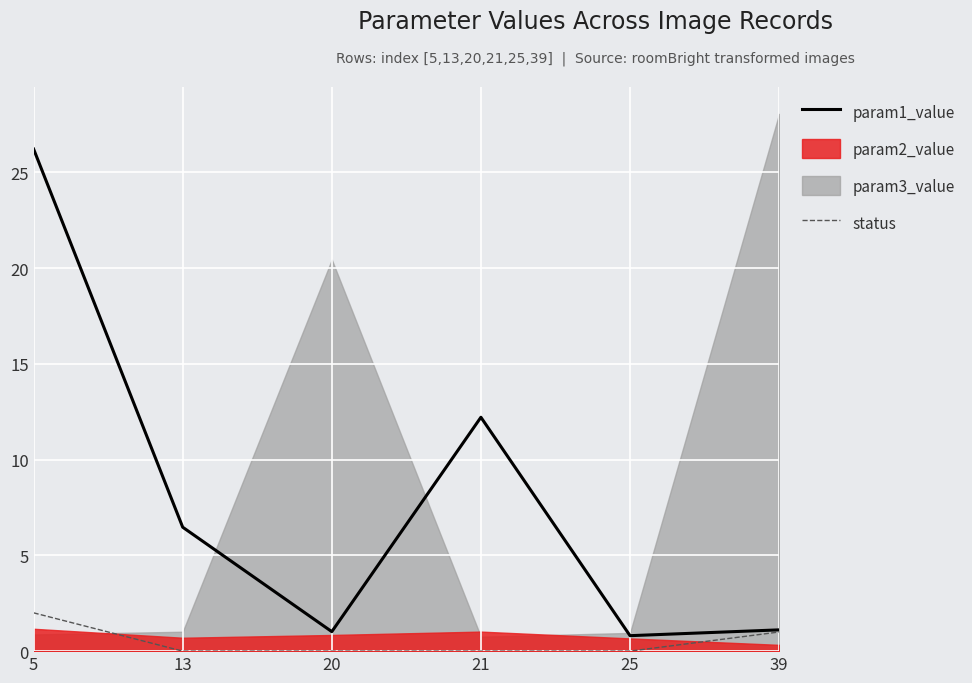

How many values in status are above zero?

2